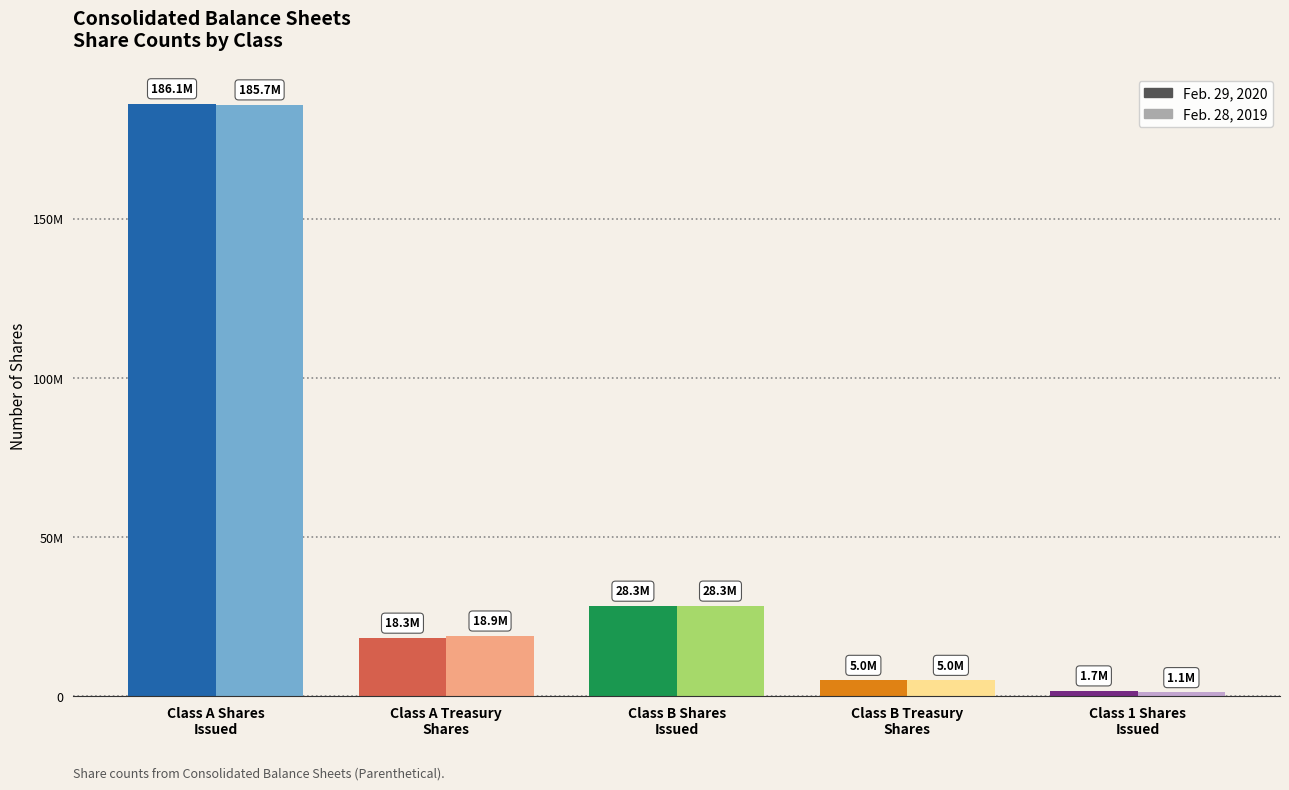

What position from the right is Class A Treasury
Shares?

4